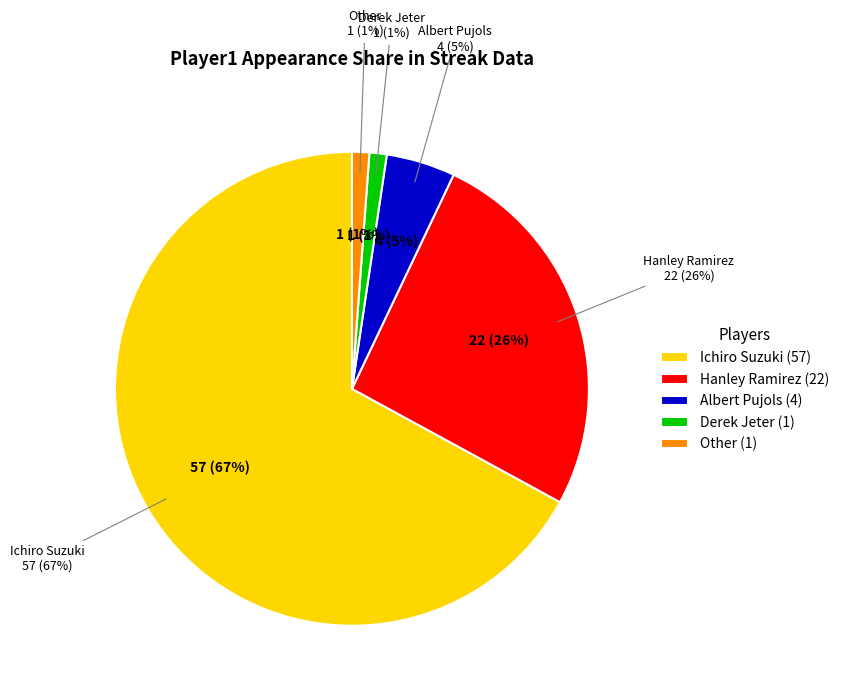

To the nearest percent, what is the difference between the largest and smallest slice percentages?

66%